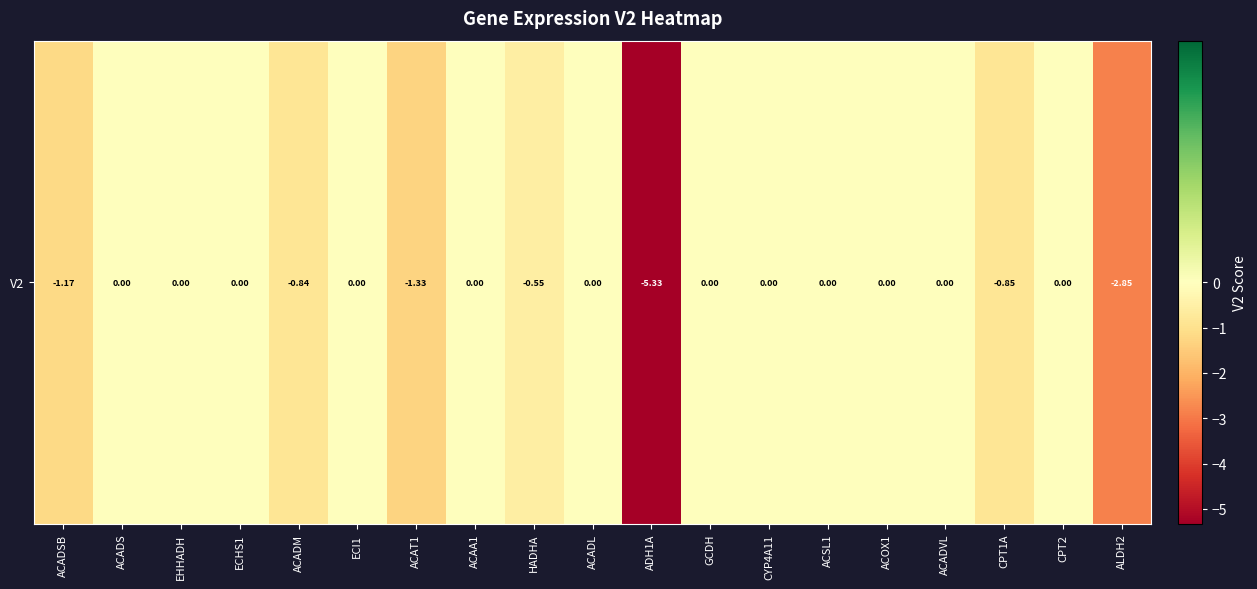

How many values are between 0 and 1?

12